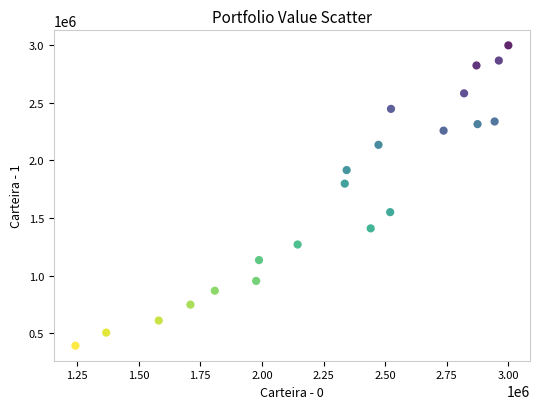

What Y value in the scatter plot is closest to 1695775?

1799002.7